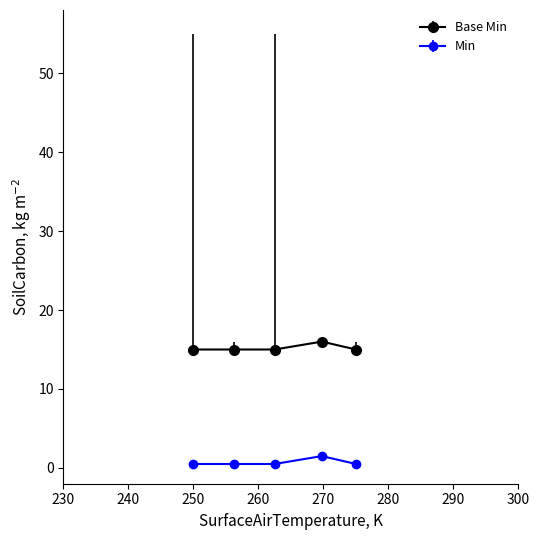

True or false: Min has more than 2 interior local peaks.

False